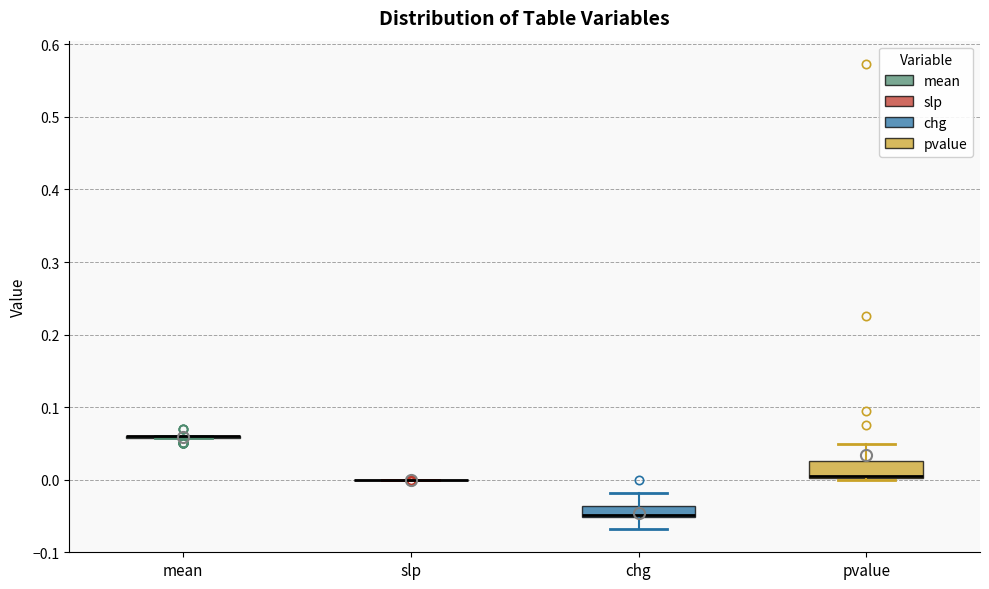

Reading left to right, transcribe this box plot: for each box, give where its median line is, the range the box spans, and where its two whiskers end, as read against the y-axis. The values are not printed on the chart, so give them approximately, as read against the axis.

mean: box collapsed to a line at 0.06, whiskers 0.06 to 0.06
slp: box collapsed to a line at 0.00, whiskers 0.00 to 0.00
chg: median -0.05 (just above the box's lower edge), box -0.05 to -0.04, whiskers -0.07 to -0.02
pvalue: median 0.01, box 0.00 to 0.03, whiskers 0.00 to 0.05